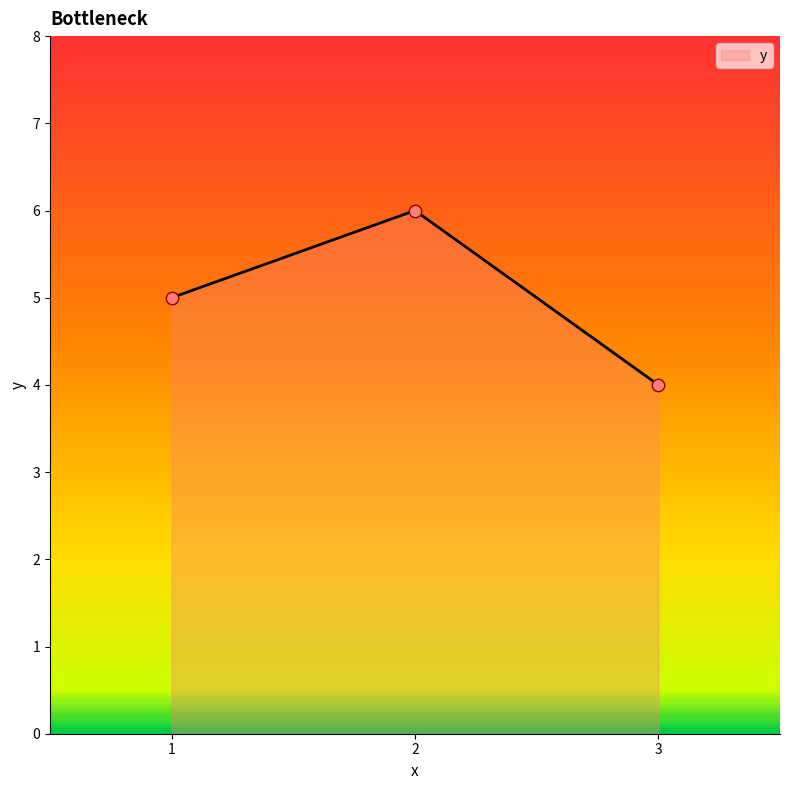

Approximately how many times larger is the value at 3 compared to 1?

0.8